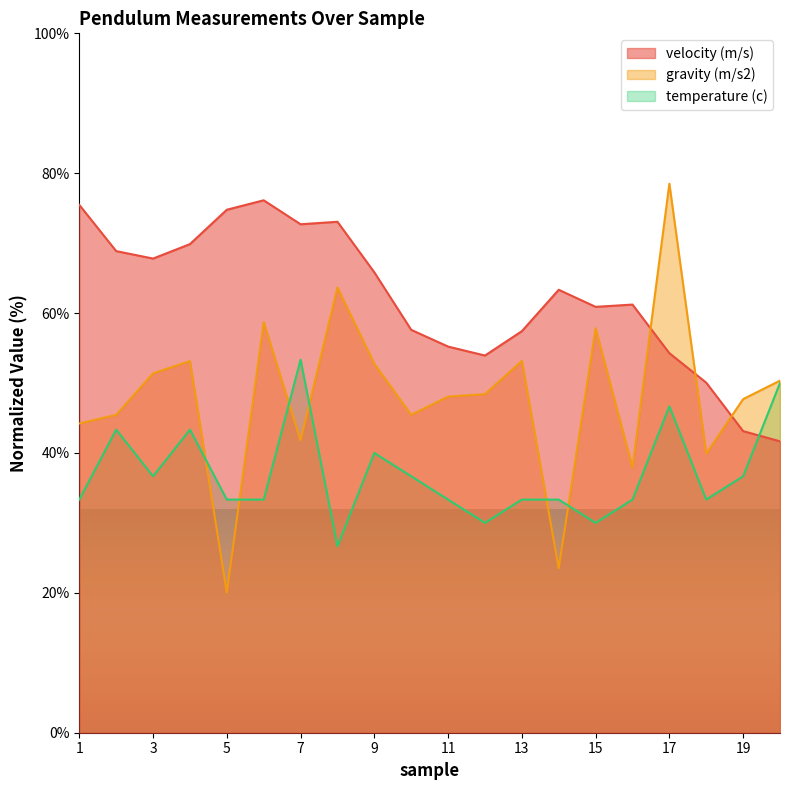

List the series in order of their overall mean, highest first.

velocity (m/s), gravity (m/s2), temperature (c)